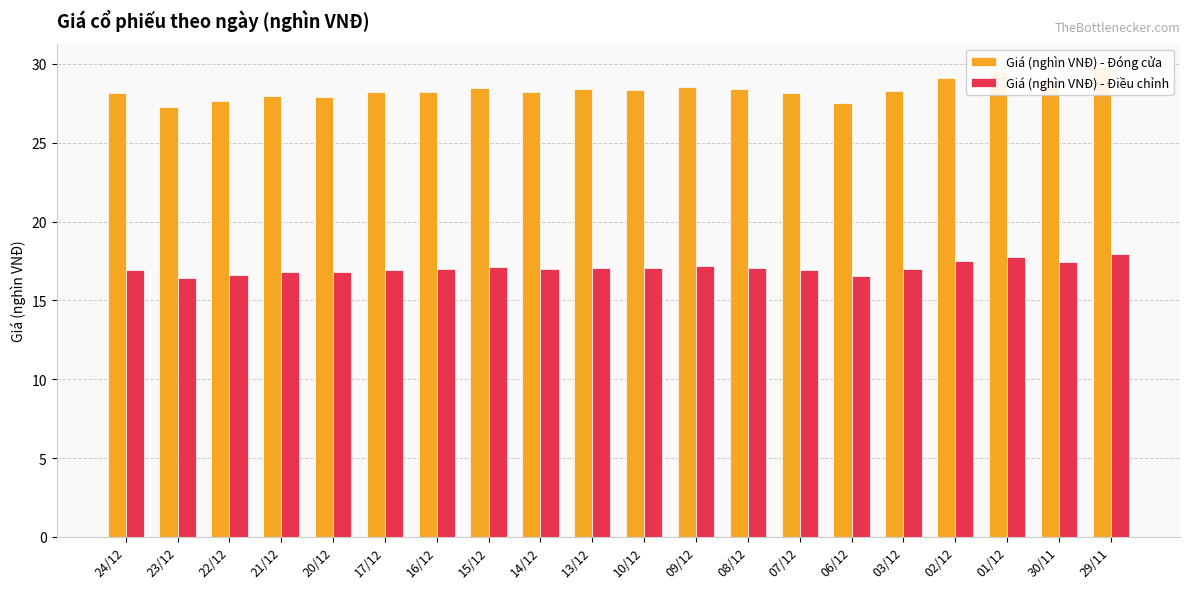

How many categories are shown in the chart?

20